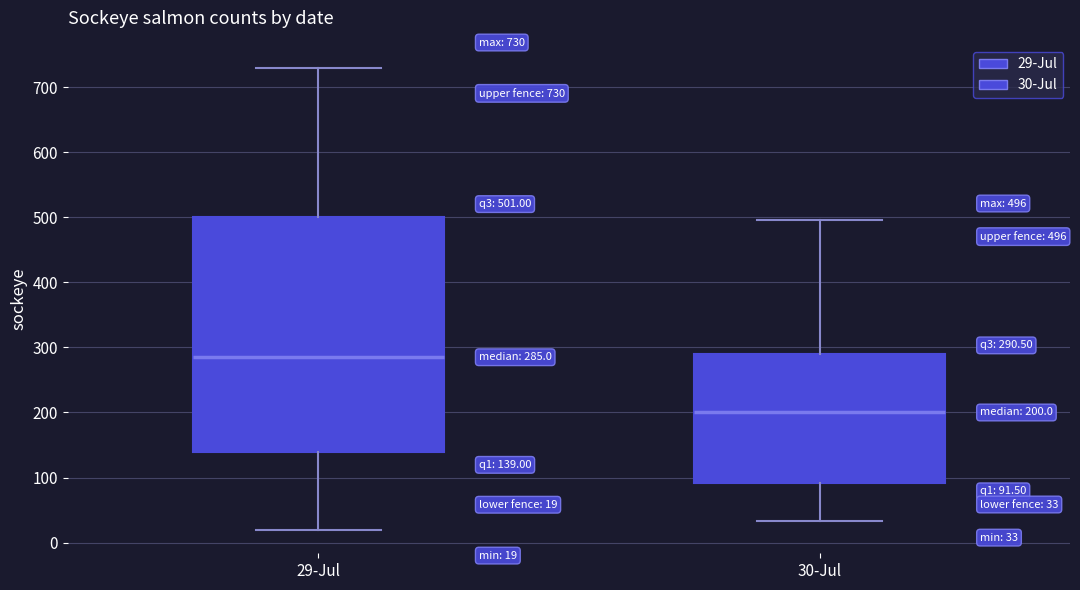

Which box has the highest median line?

29-Jul